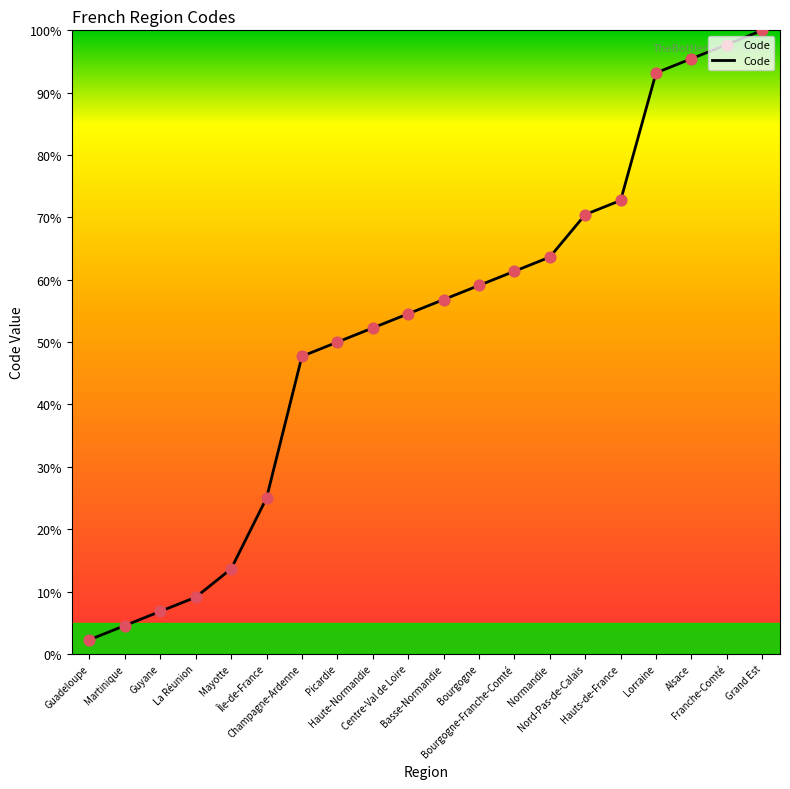

Which has a higher value, Hauts-de-France or Alsace?

Alsace